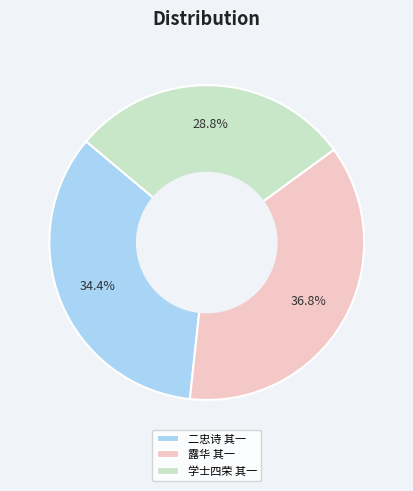

Is there a majority slice in this chart?

No